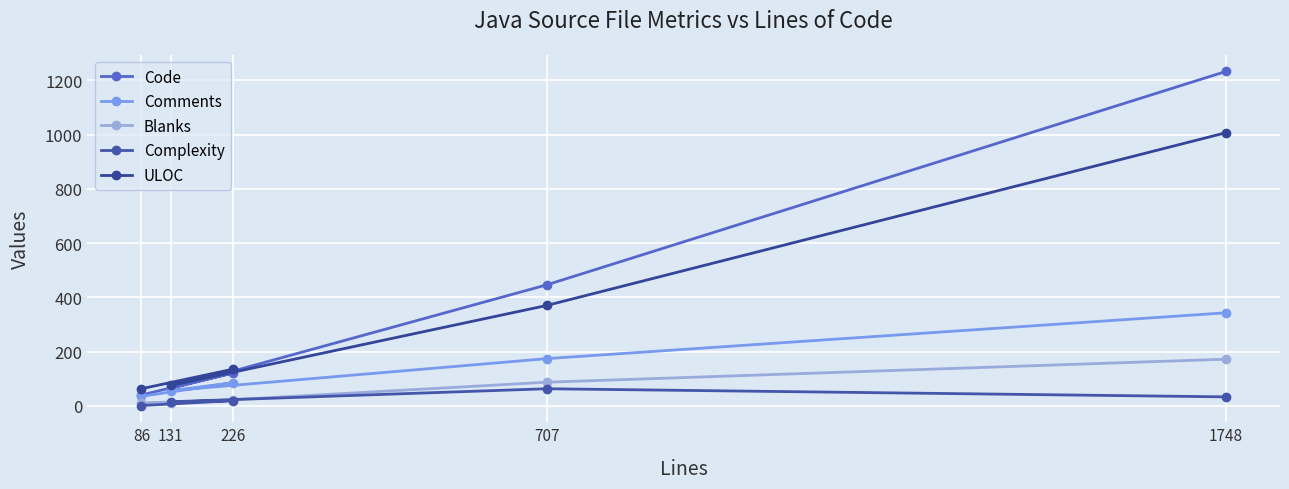

How many data points in Complexity are less than 19?

2